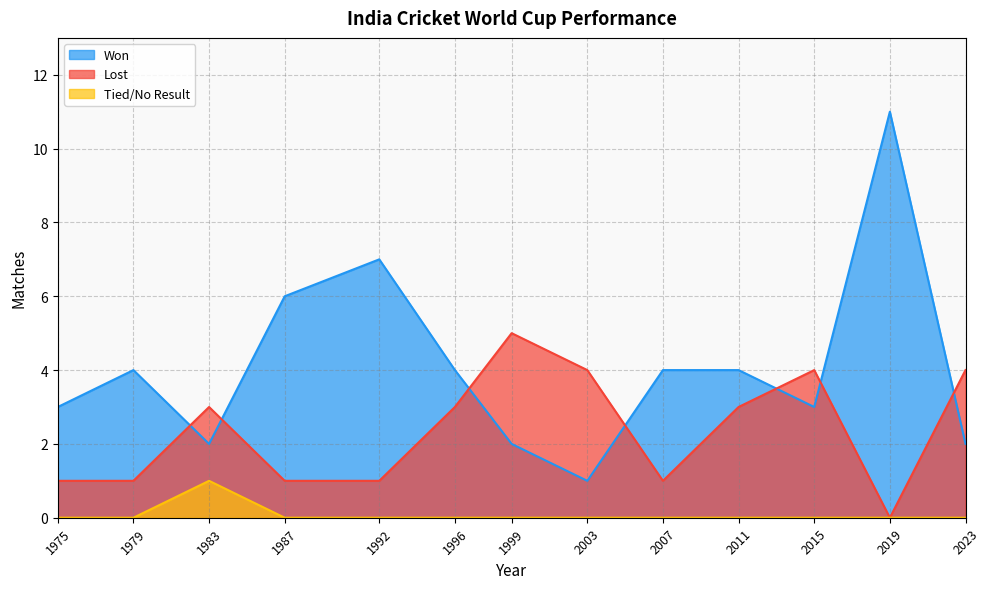

True or false: Won has a value of 1 at 2023.

False